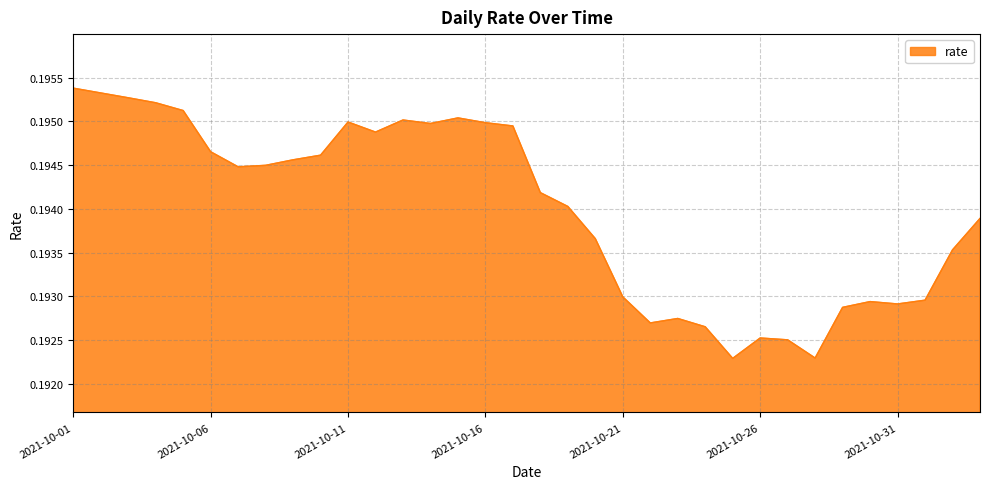

Where is the data nearest to the value 0?

2021-10-25